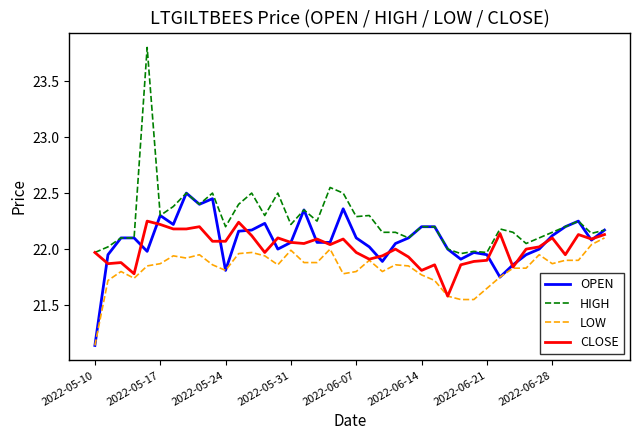

Rank the series by their maximum value, from lowest to highest.

LOW, CLOSE, OPEN, HIGH